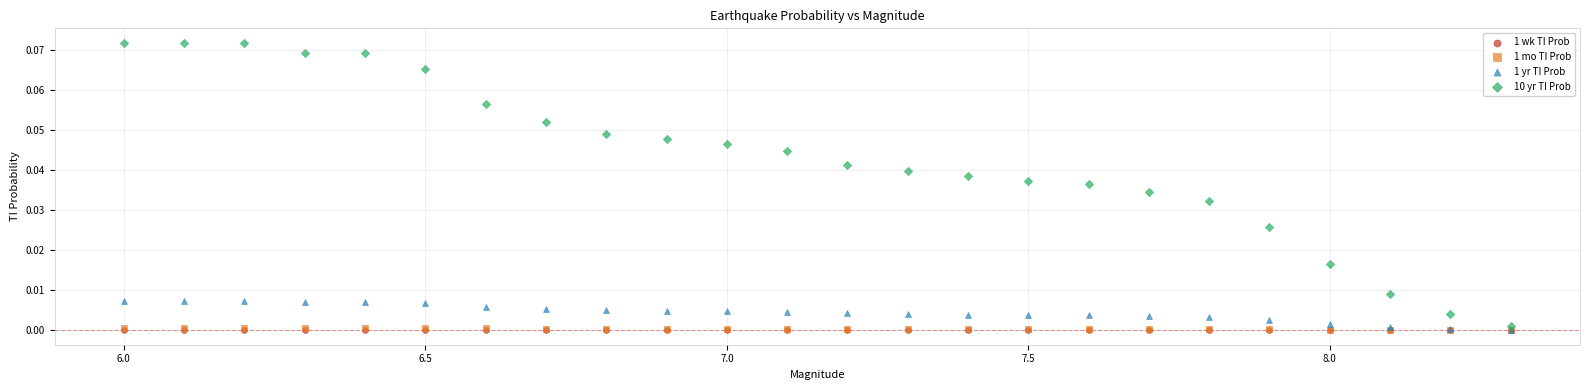

Which series has the widest spread of Y values?

10 yr TI Prob